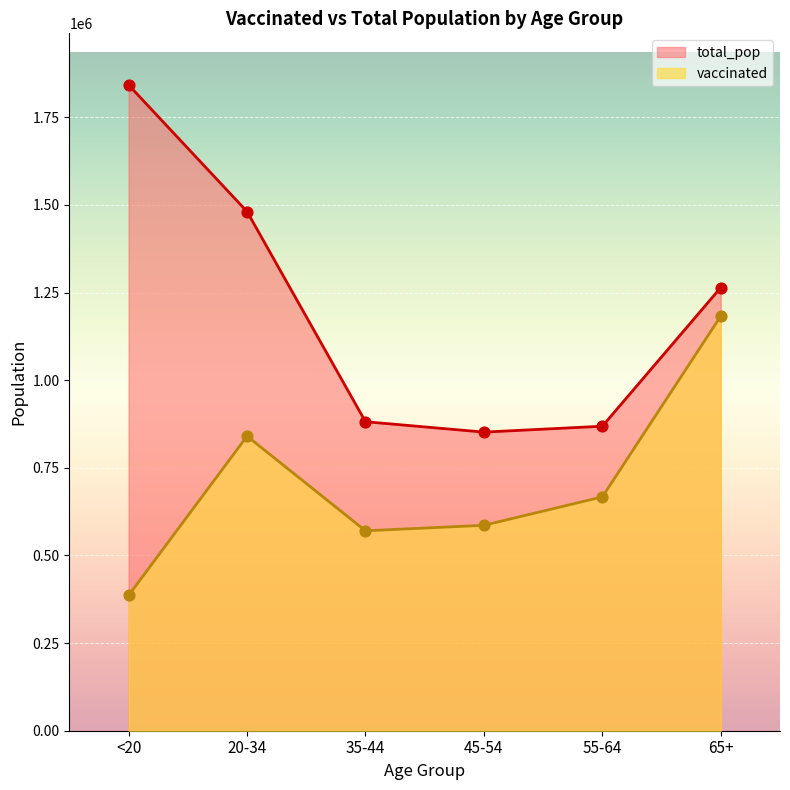

At how many categories does at least one series exceed 1213506?

3